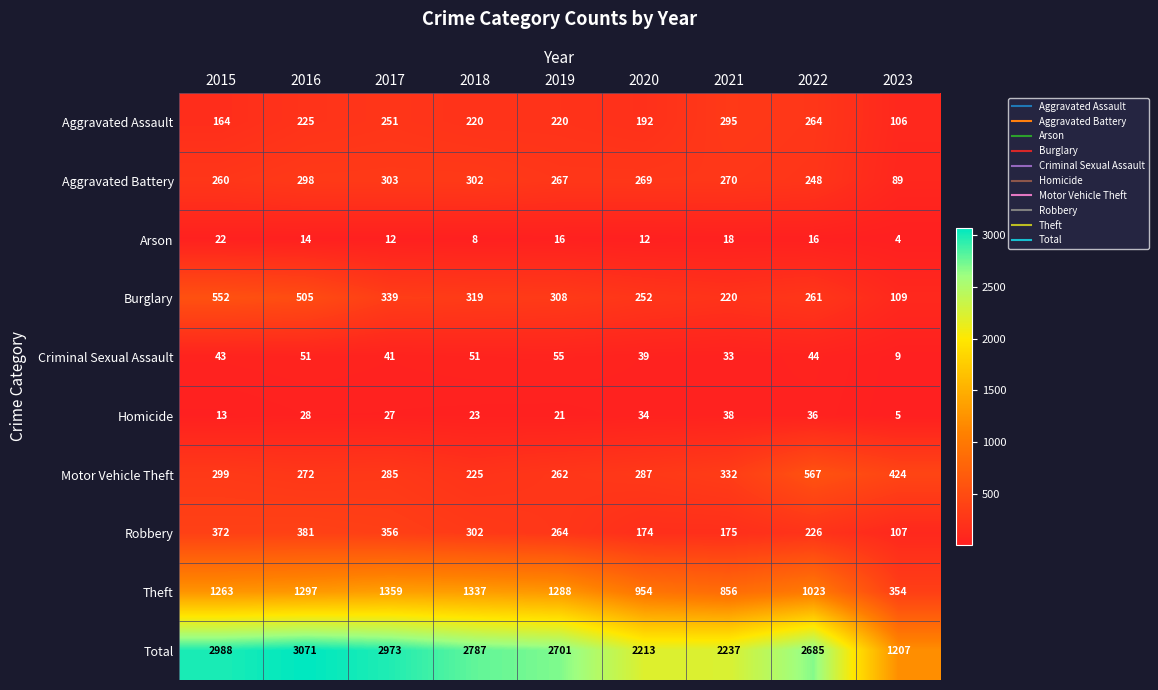

At which label is Aggravated Battery closest to 196?

2022